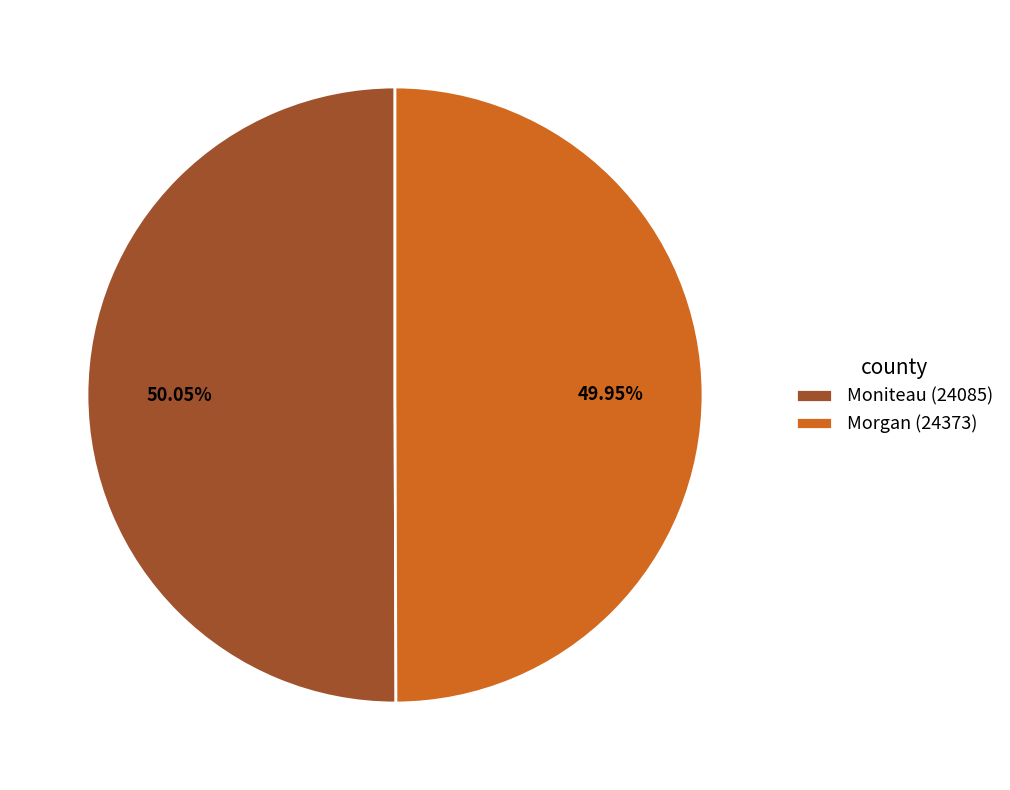

What is the ratio of the value at Moniteau (24085) to the value at Morgan (24373)?

1.0